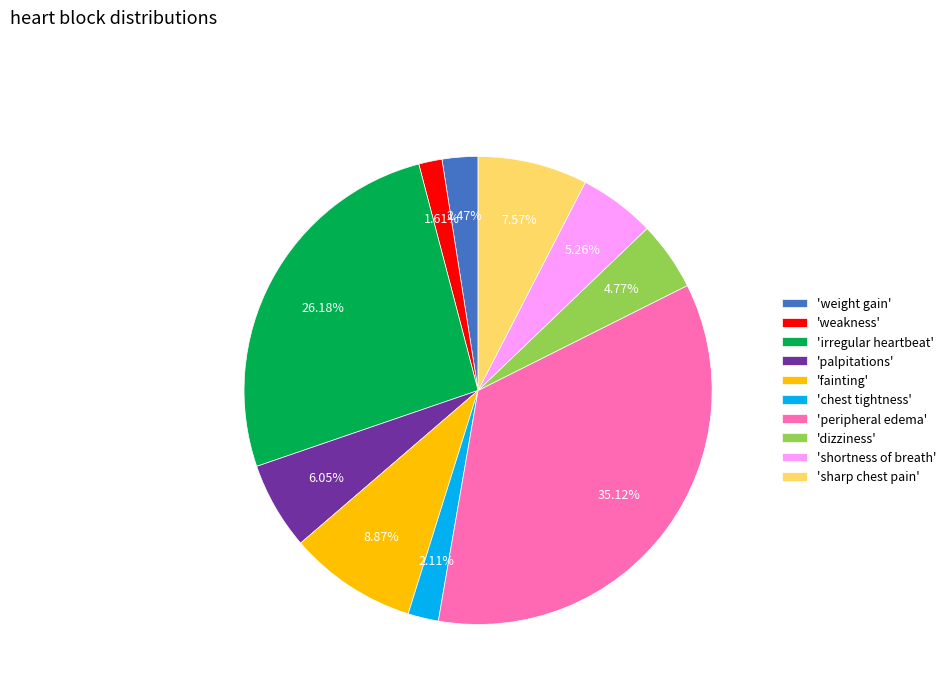

What is the ratio of the value at 'fainting' to the value at 'irregular heartbeat'?

0.3